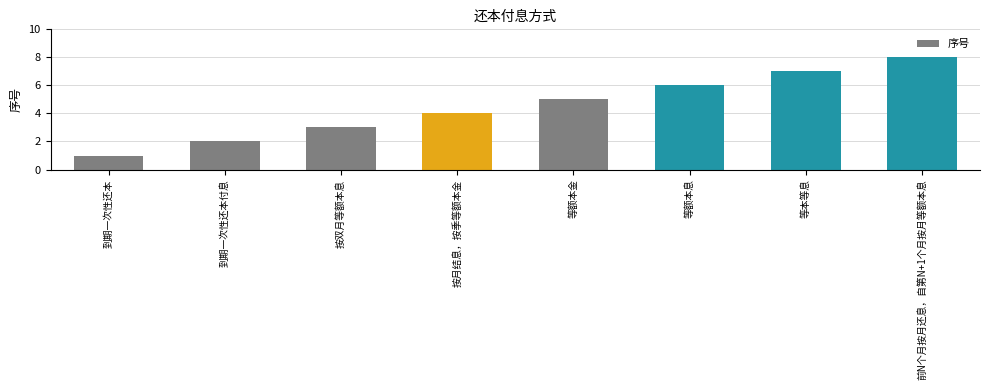

At which category does the chart reach its peak across all series?

前N个月按月还息，自第N+1个月按月等额本息